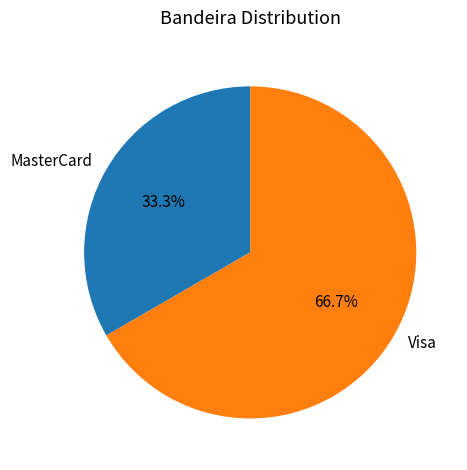

Which category accounts for the majority?

Visa